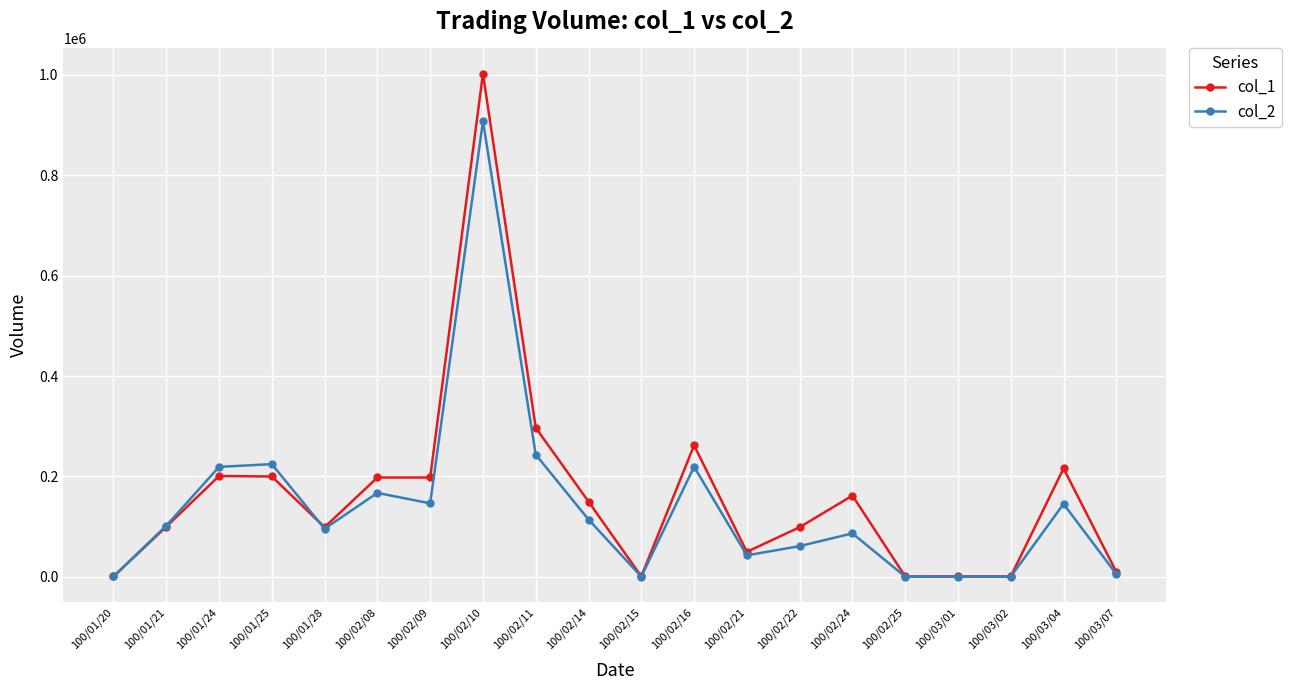

At which category does the chart reach its peak across all series?

100/02/10